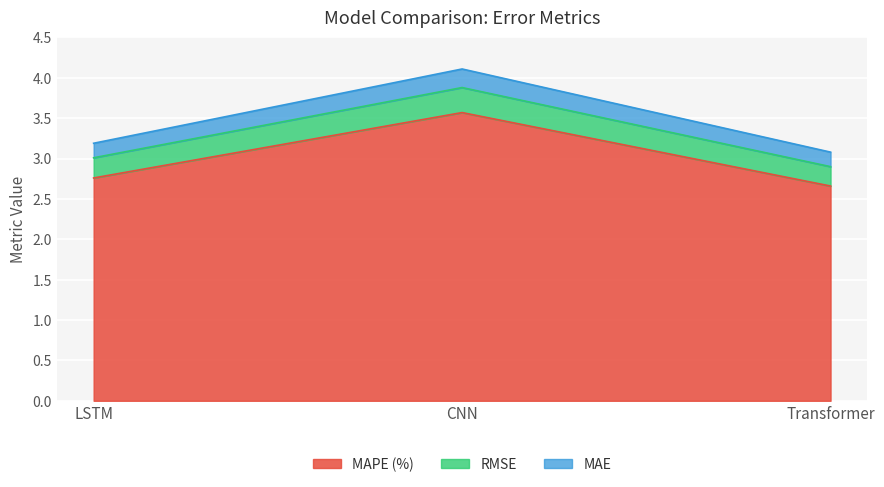

At how many categories does at least one series exceed 3?

3